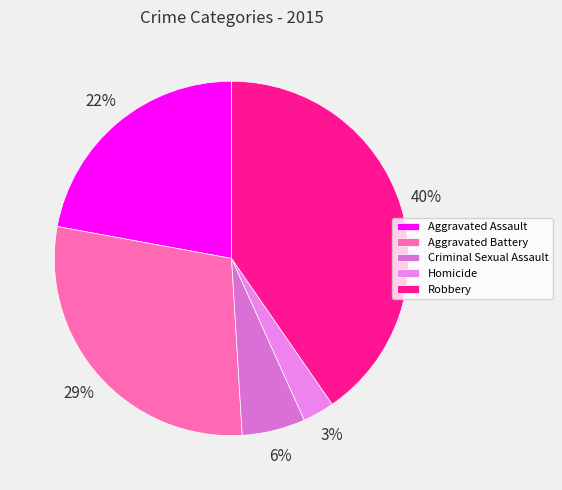

Do Criminal Sexual Assault and Robbery together represent more than half of the pie?

No